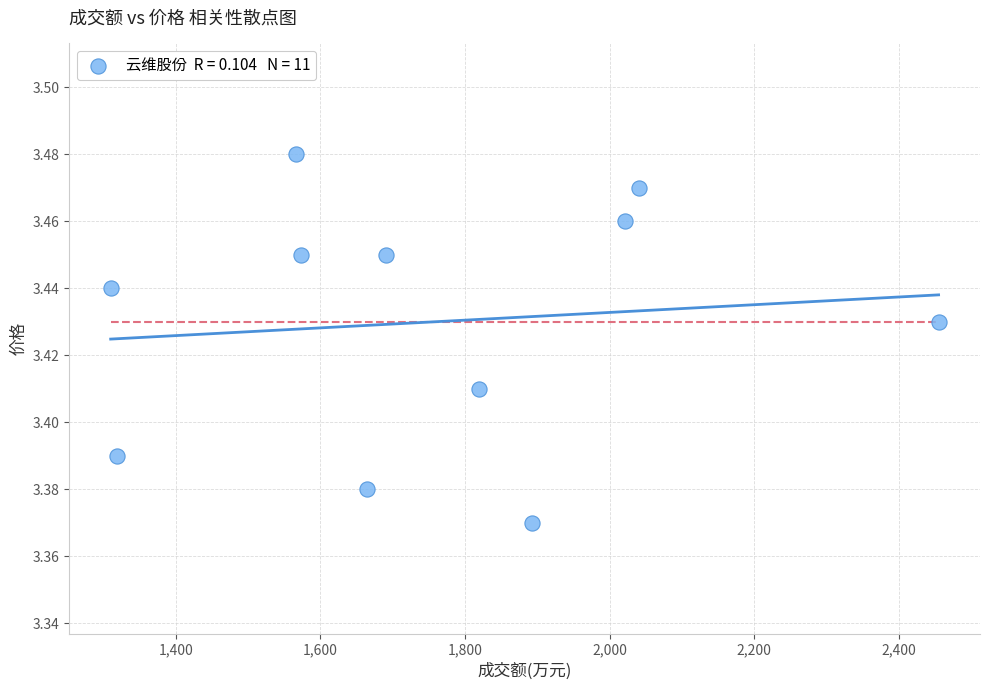

What is the average X value?

1759.3